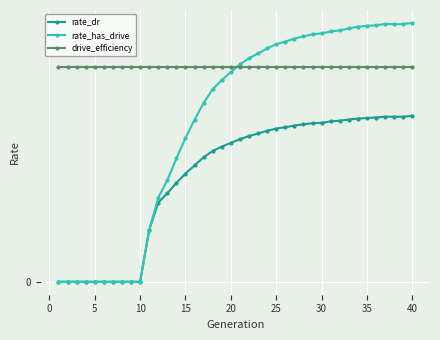

What are all the series names shown in the legend?

rate_dr, rate_has_drive, drive_efficiency